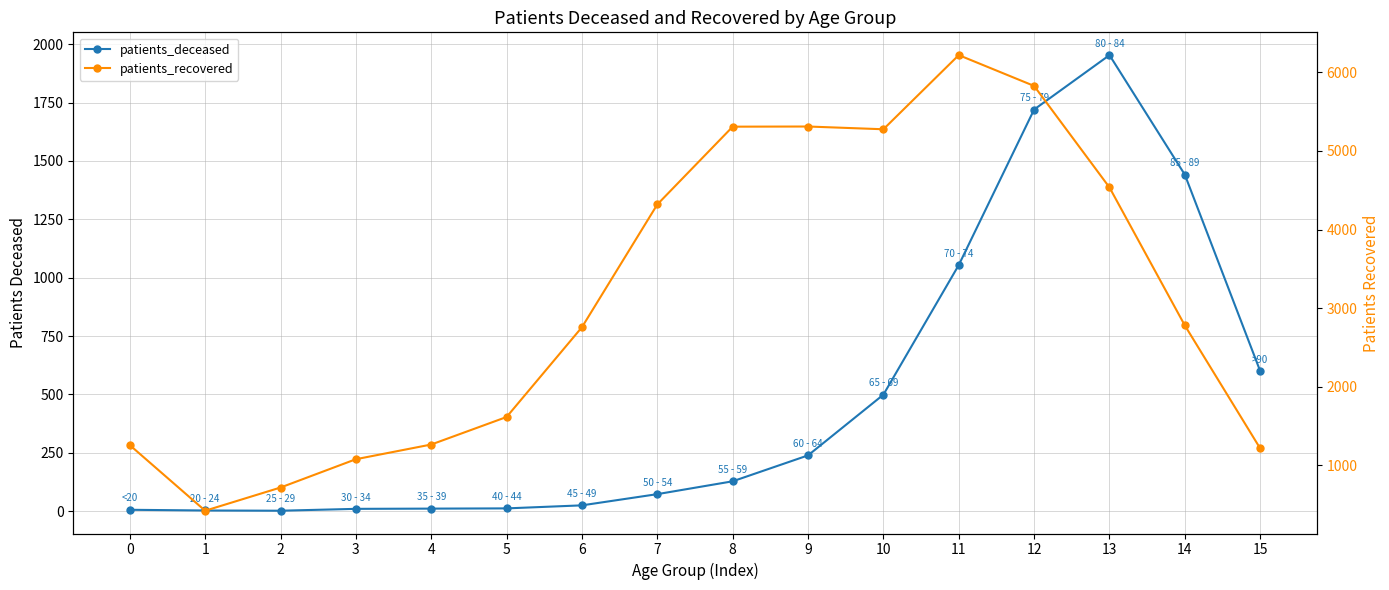

List the series in order of their overall mean, highest first.

patients_recovered, patients_deceased